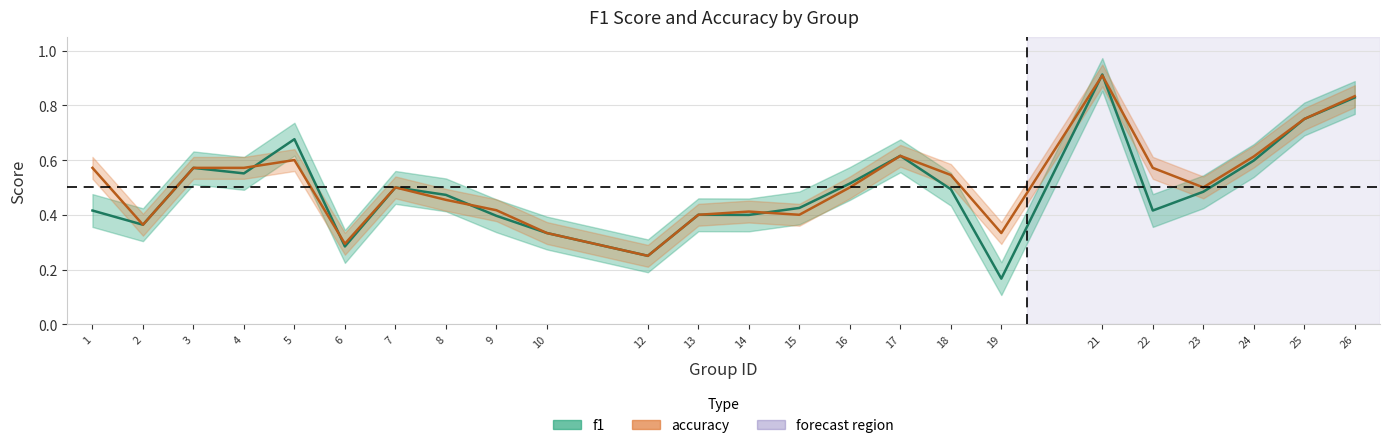

What is the average value of the f1 series?

0.5